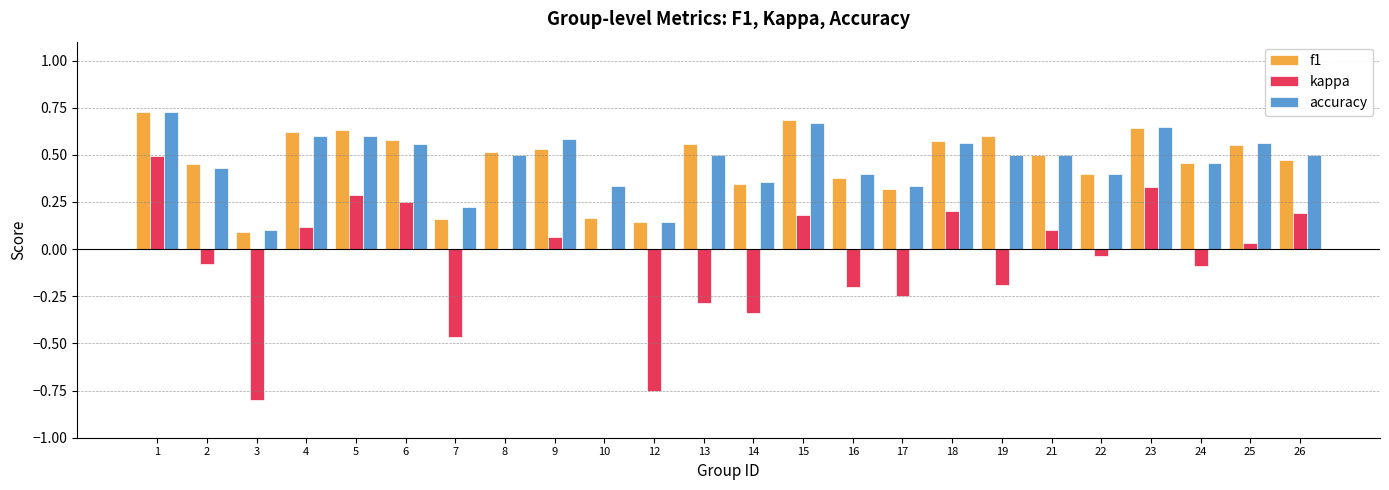

Is the value of f1 at 19 greater than the value of accuracy at 17?

Yes